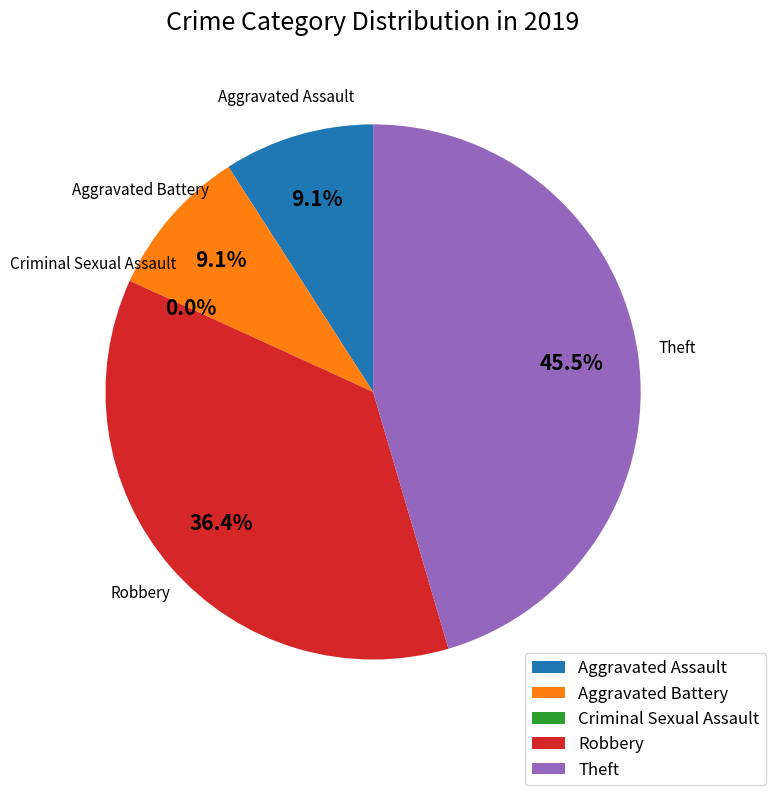

How many segments does this pie chart have?

5